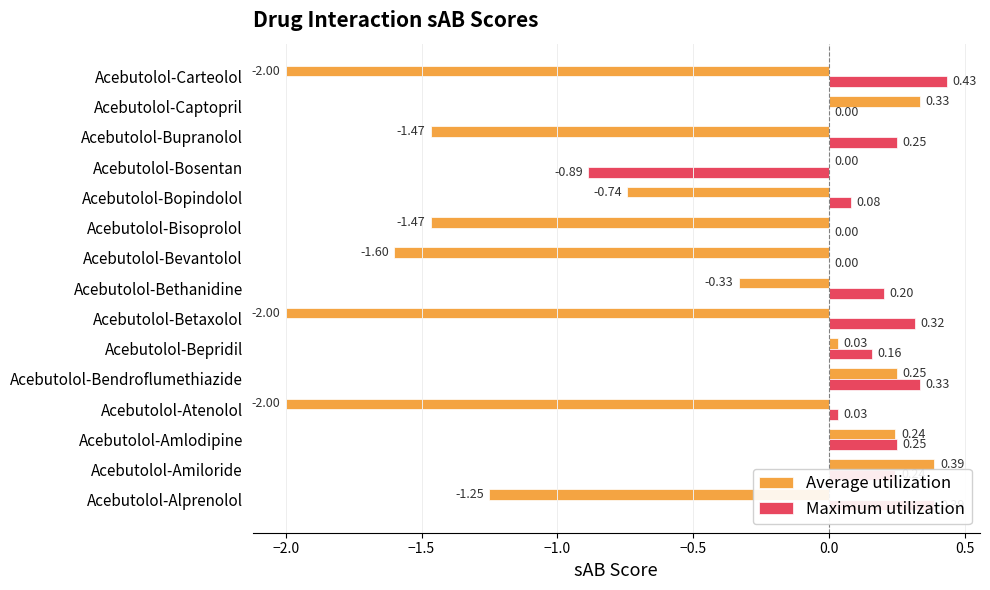

Which series has the largest range (max minus min)?

Average utilization